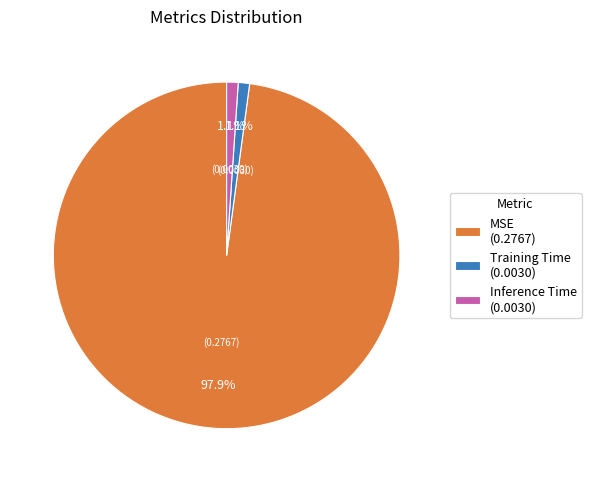

What percentage is the MSE slice, to the nearest percent?

98%